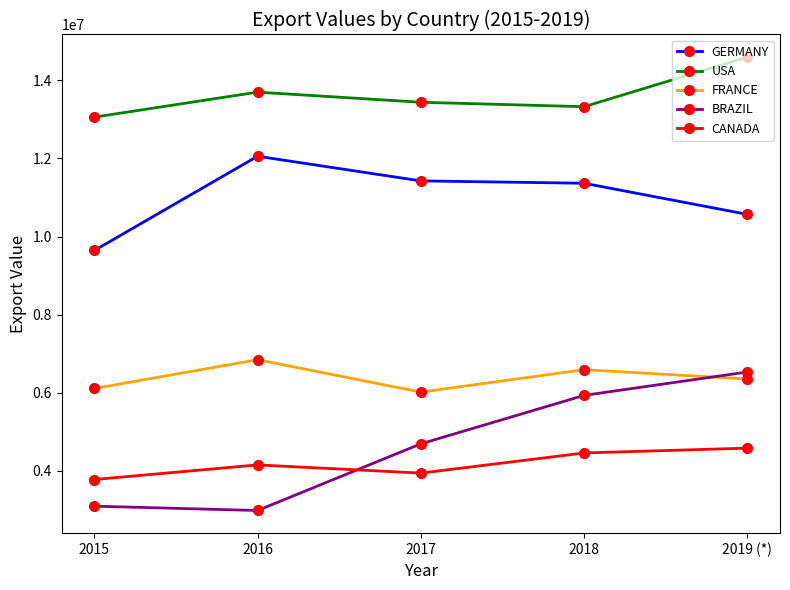

Reading left to right, what are all the values shown in this chart?

GERMANY: 2015=9642146	2016=12056586	2017=11425028	2018=11364766	2019 (*)=10567389
USA: 2015=13058063	2016=13698439	2017=13438993	2018=13325779	2019 (*)=14594536
FRANCE: 2015=6107589	2016=6844638	2017=6014622	2018=6588814	2019 (*)=6350418
BRAZIL: 2015=3092760	2016=2982196	2017=4689413	2018=5930768	2019 (*)=6530014
CANADA: 2015=3775849	2016=4149824	2017=3939954	2018=4456259	2019 (*)=4579590